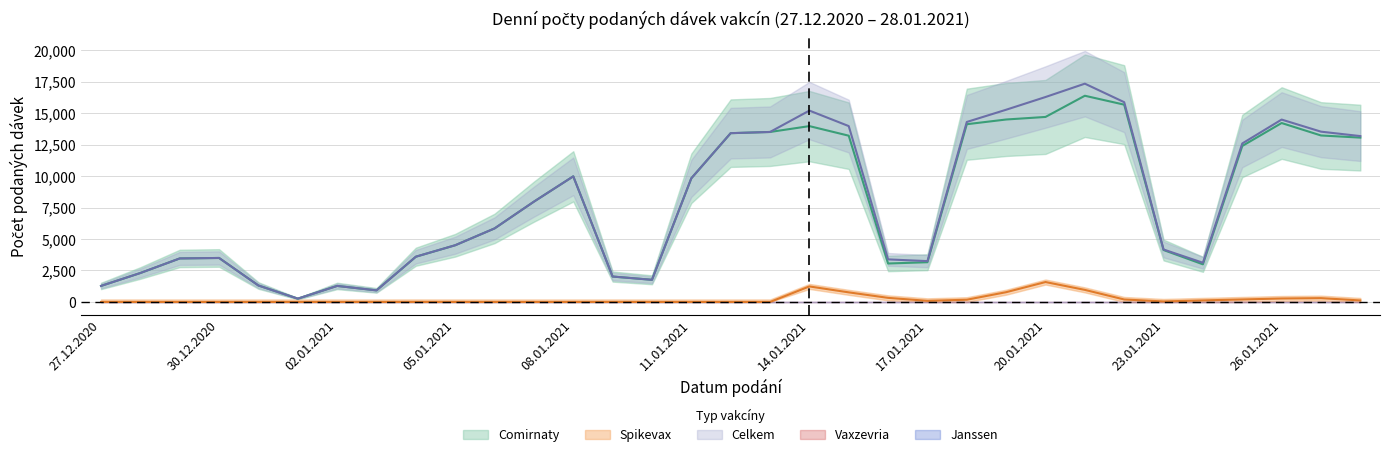

What is the label of the 8th point from the left?

03.01.2021